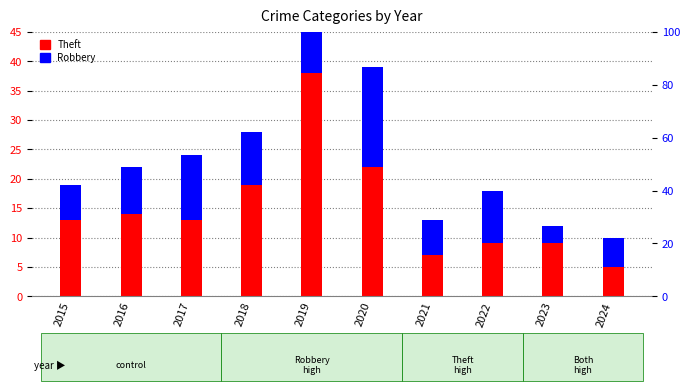

Reading right to left, list all the values displayed in this chart.

Theft: 2024=5	2023=9	2022=9	2021=7	2020=22	2019=38	2018=19	2017=13	2016=14	2015=13
Robbery: 2024=5	2023=3	2022=9	2021=6	2020=17	2019=18	2018=9	2017=11	2016=8	2015=6